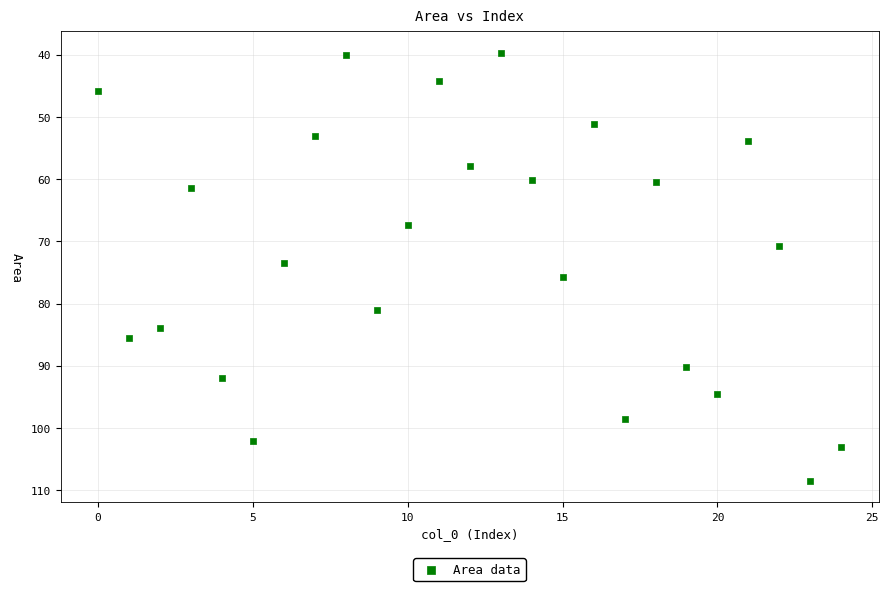

What is the range of Y values (max minus min)?

68.8